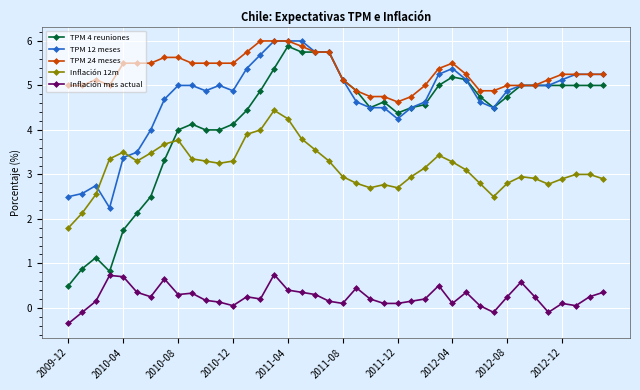

What is the value of the Inflación 12m point at the 29th from the left?

3.3